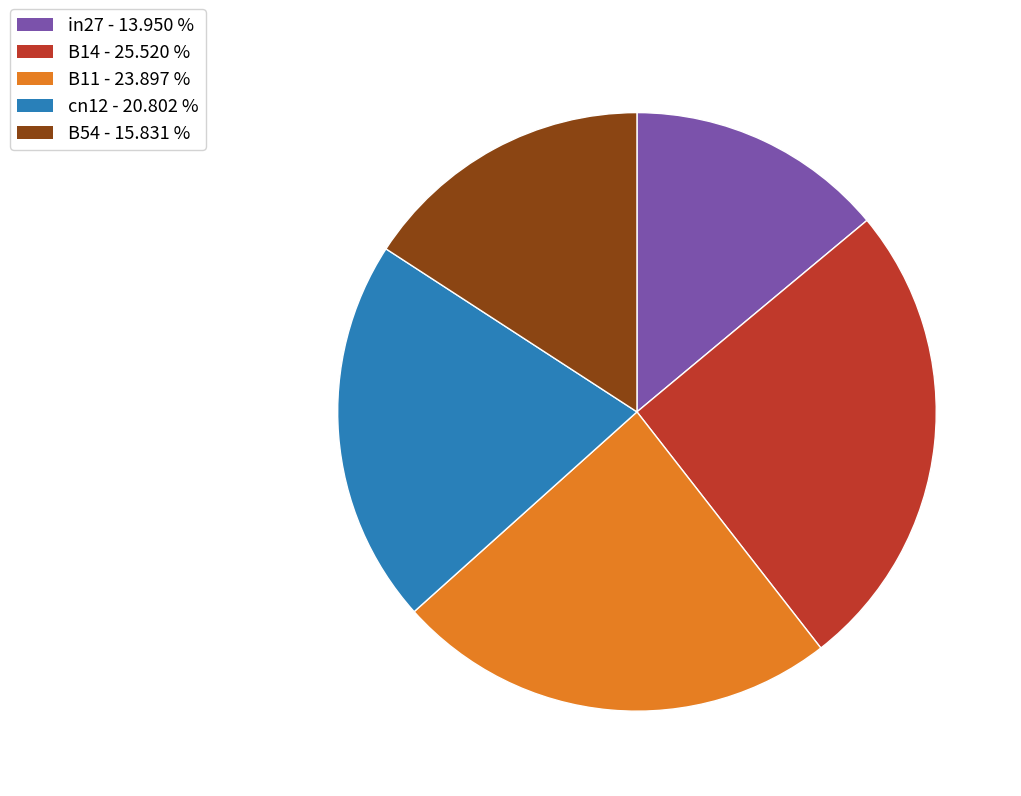

Between cn12 and B11, which is larger?

B11